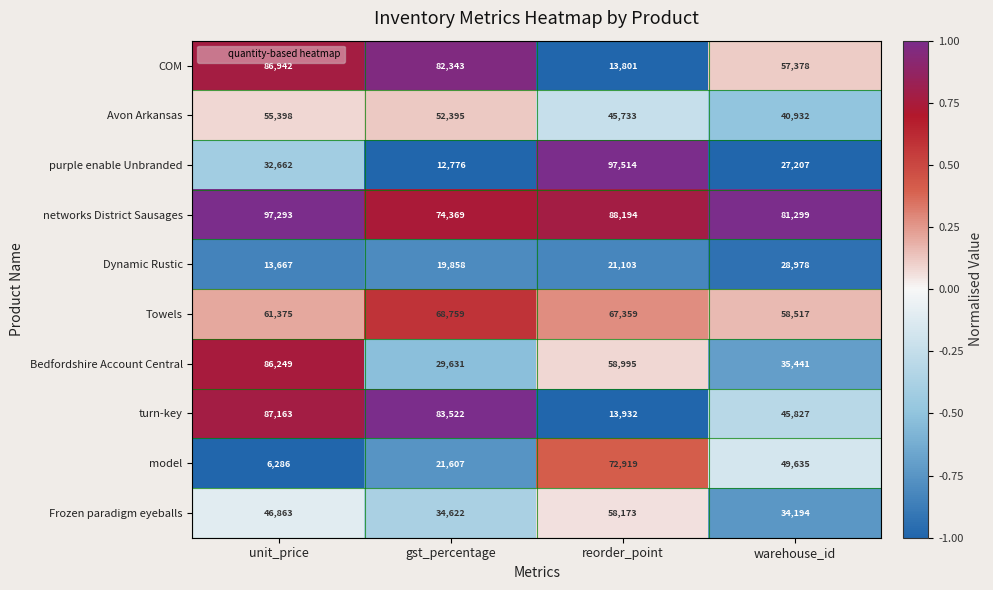

The model series shows 72919 at reorder_point. True or false?

True